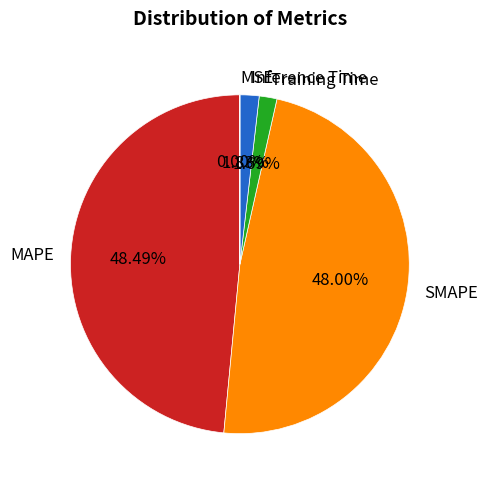

What is the total percentage of MAPE and SMAPE?

96.5%